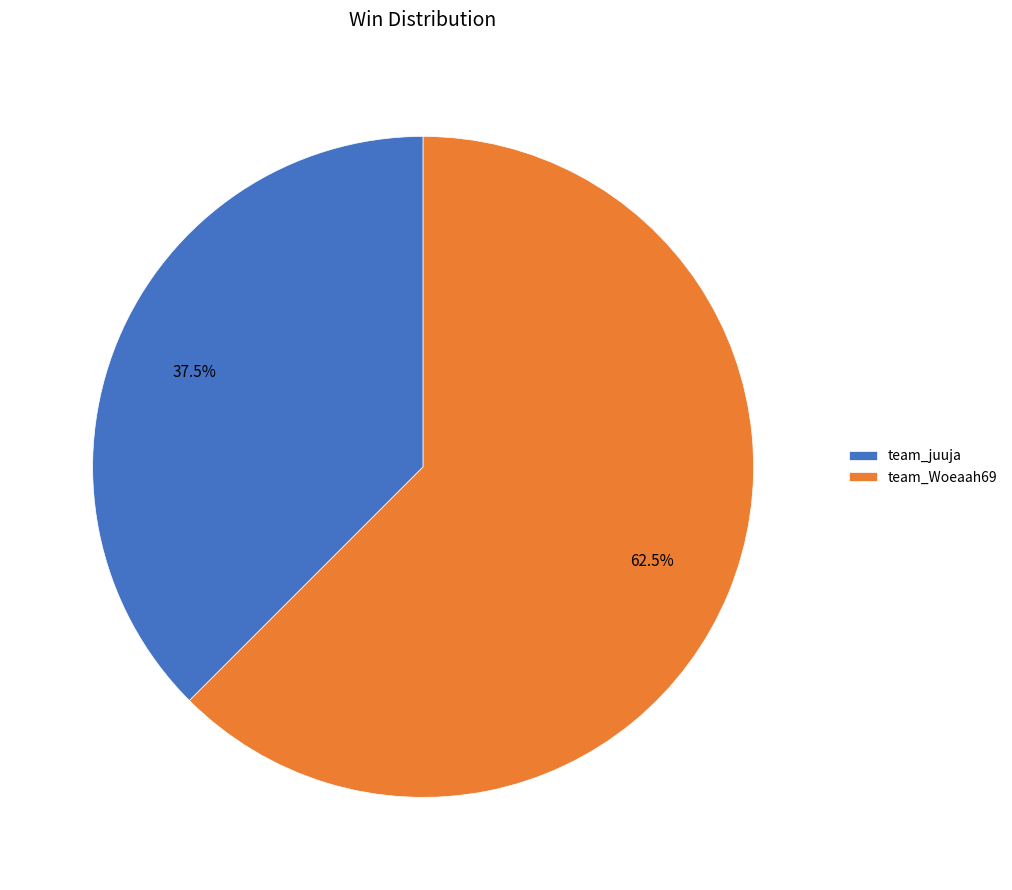

How many slices are in this pie chart?

2